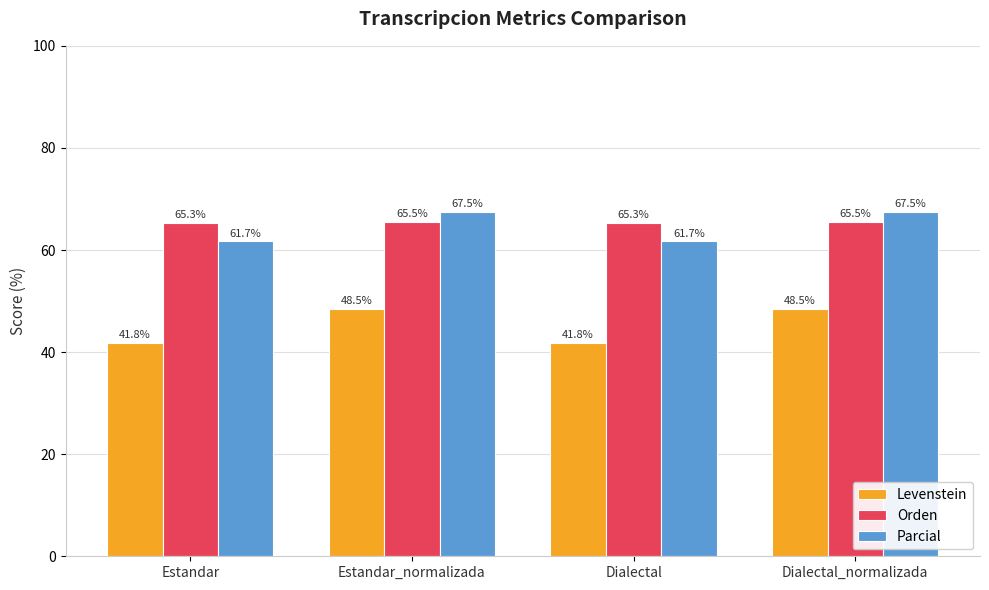

Reading left to right, transcribe all the data shown in this chart.

Levenstein: 41.8	48.5	41.8	48.5
Orden: 65.3	65.5	65.3	65.5
Parcial: 61.7	67.5	61.7	67.5